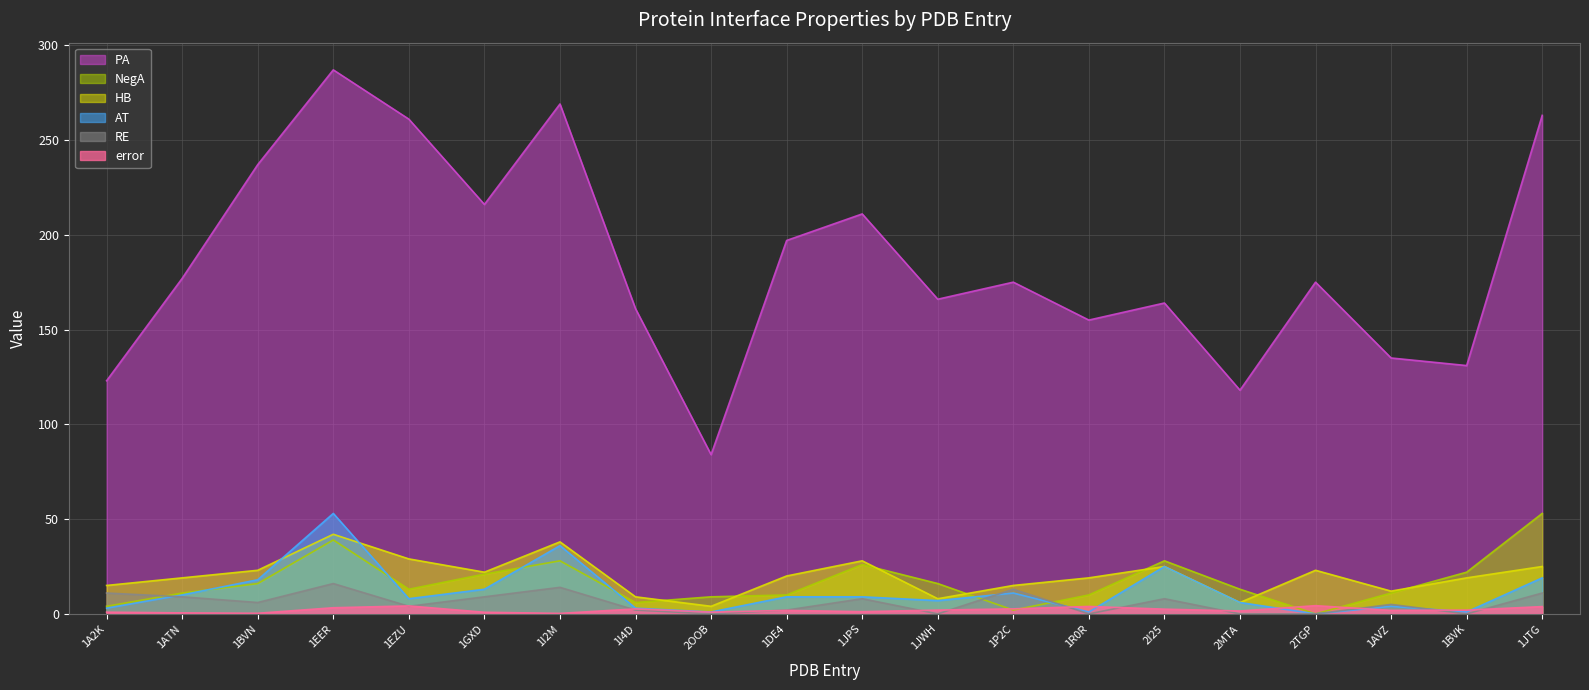

At which label does error first exceed 1?

1EER